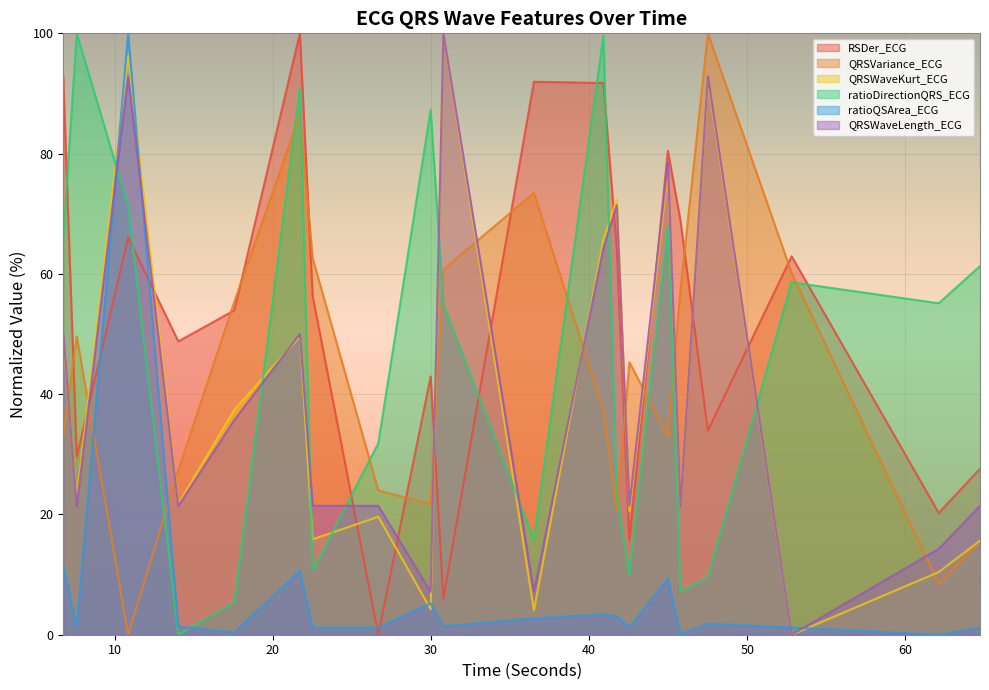

Is the value of QRSVariance_ECG at 17.5625 greater than the value of QRSWaveKurt_ECG at 52.8046875?

Yes